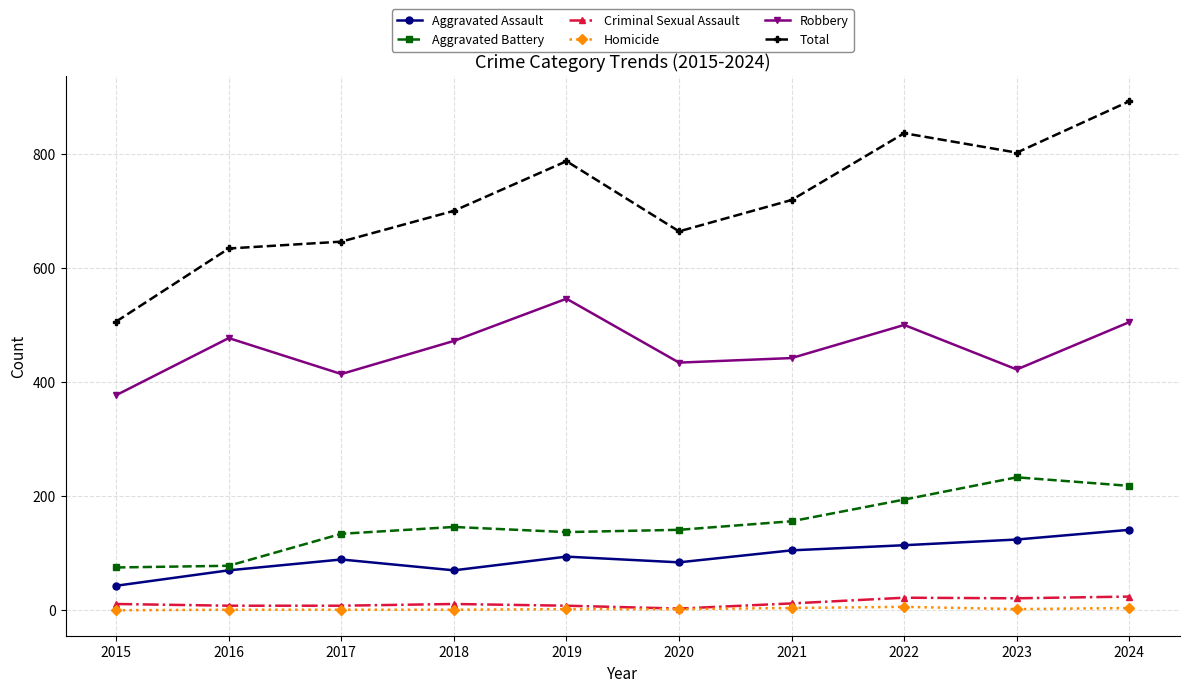

What is the average value of the Homicide series?

2